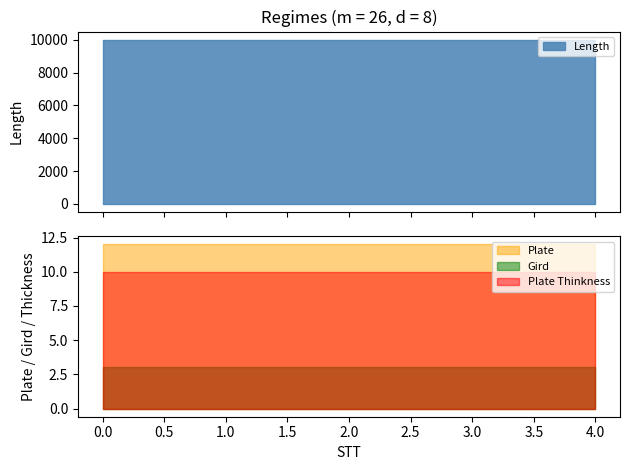

What is the total value across all series at 1?

10025